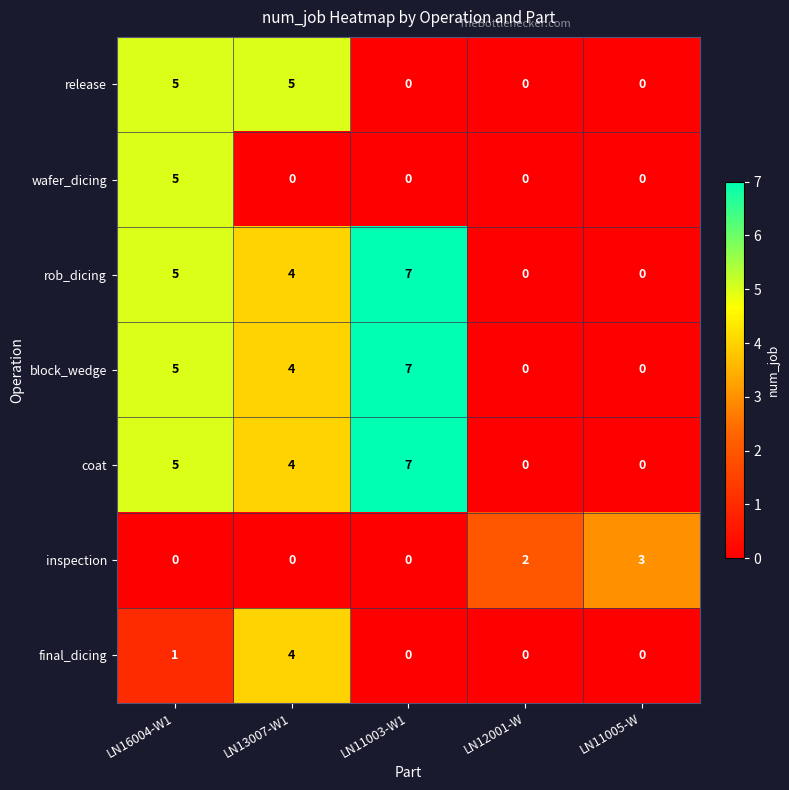

What is the spread (max minus min) of values at LN13007-W1?

5